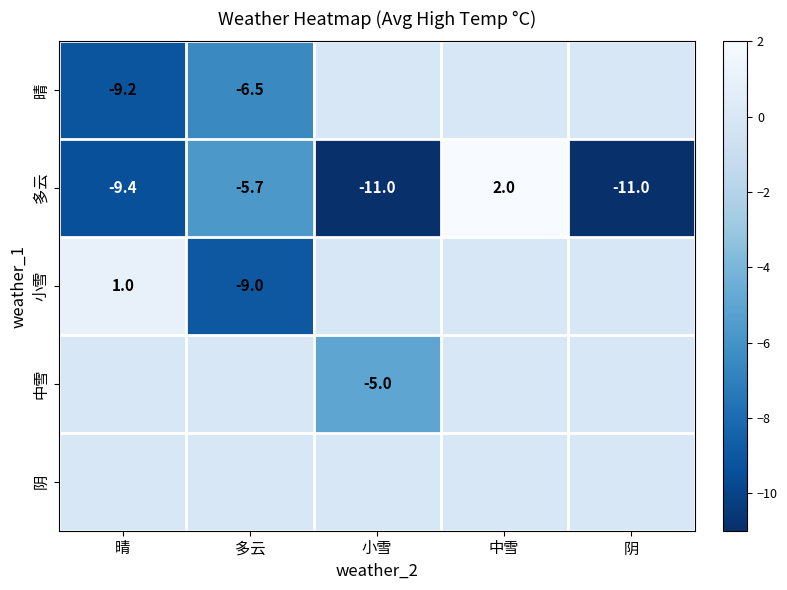

Which series has the largest range (max minus min)?

多云